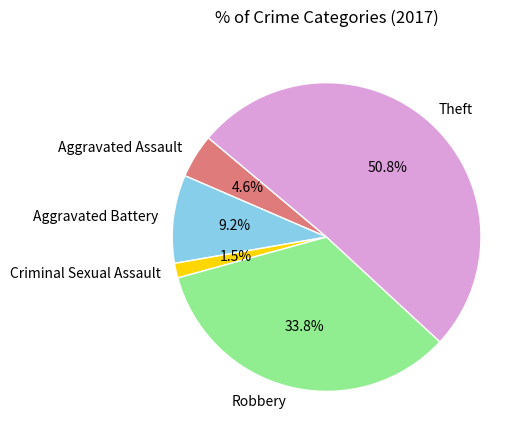

The Aggravated Assault slice represents 12% of the pie. True or false?

False